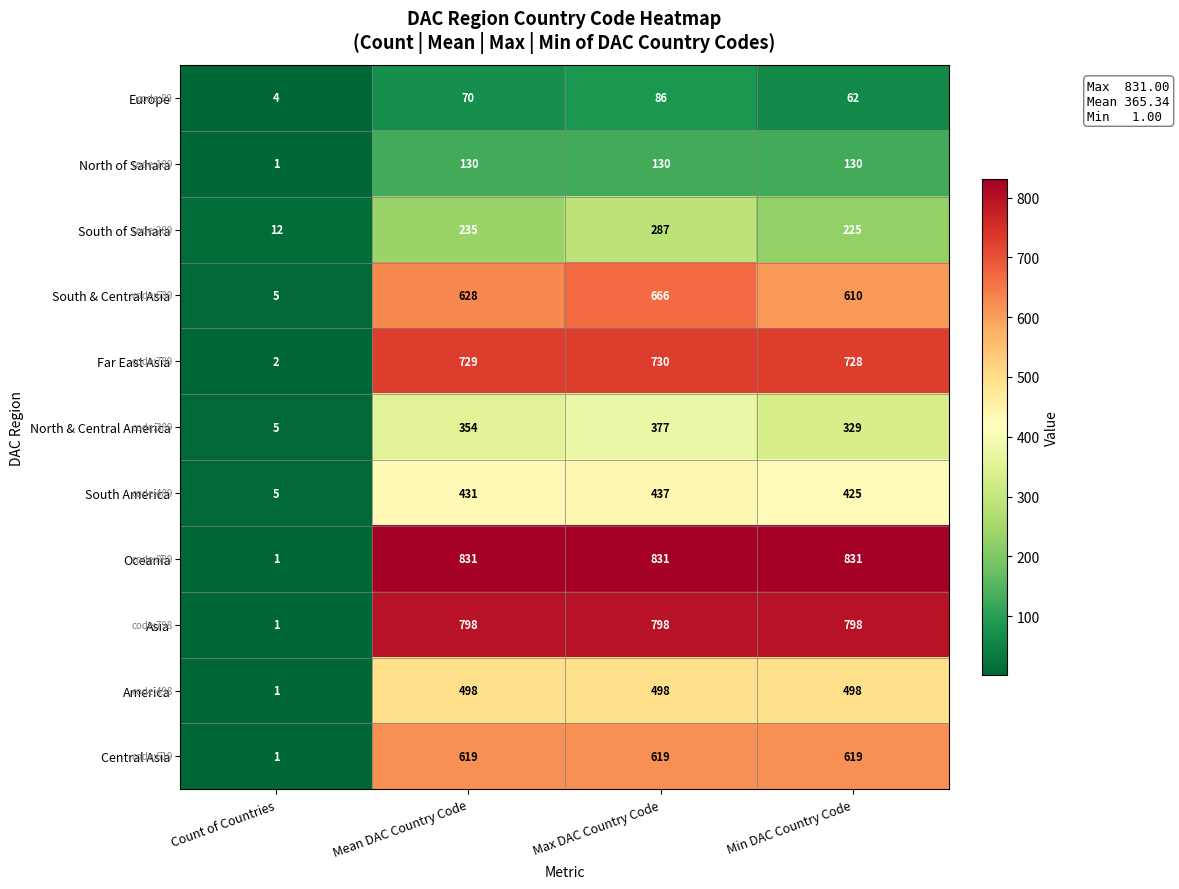

What is the maximum value for South & Central Asia?

666